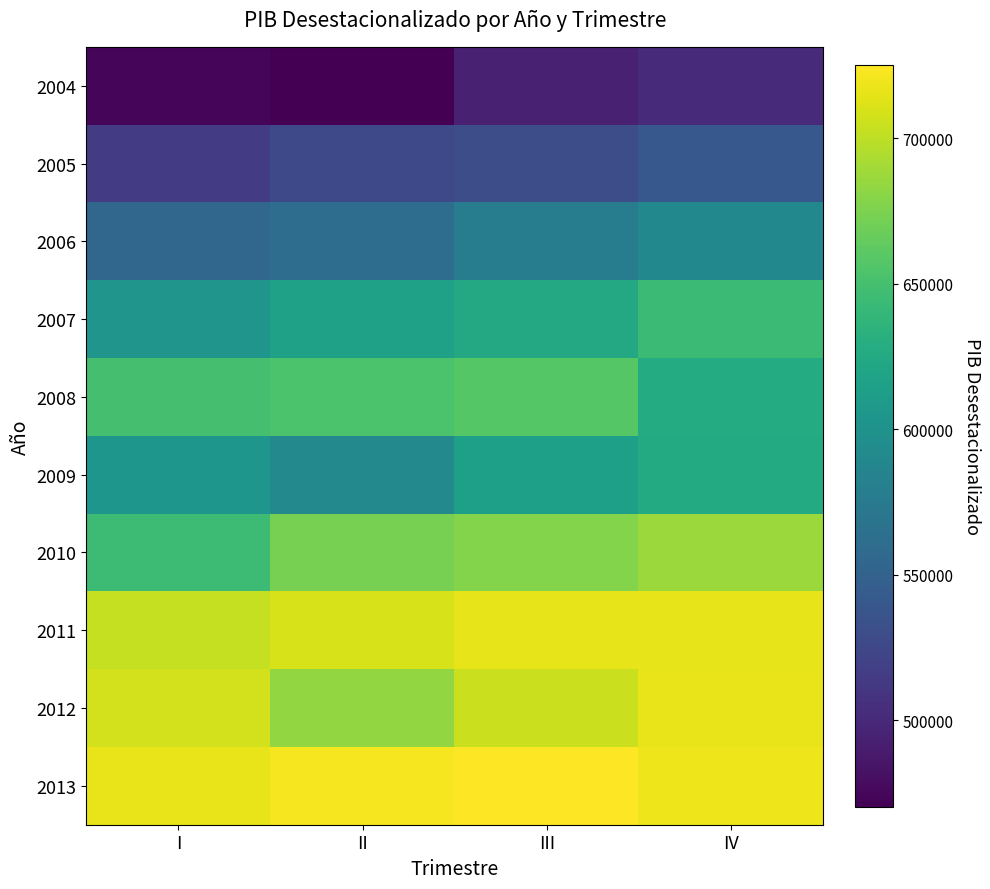

Which series changed the most between III and IV?

2008